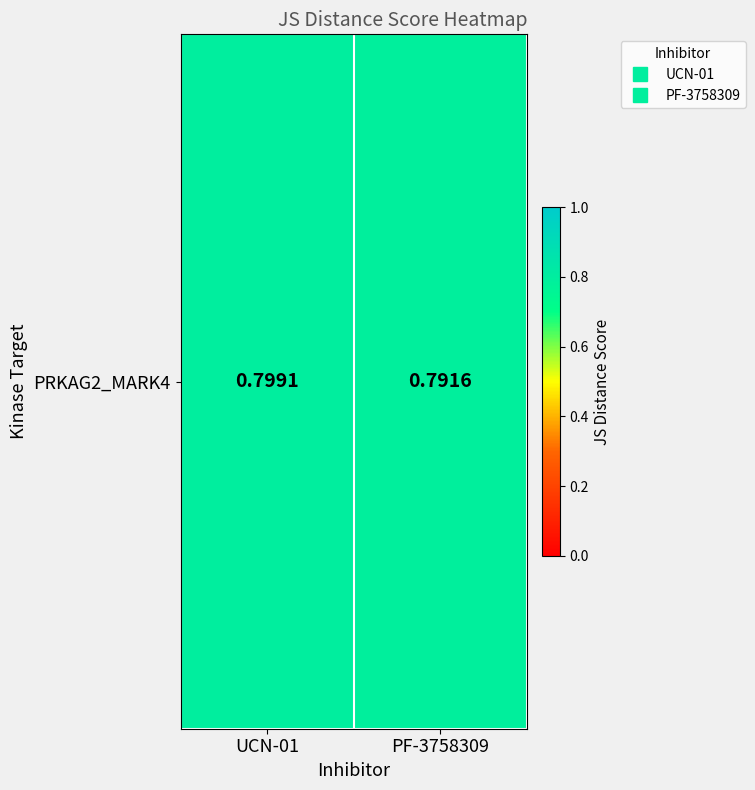

What is the maximum value shown in the chart?

0.8